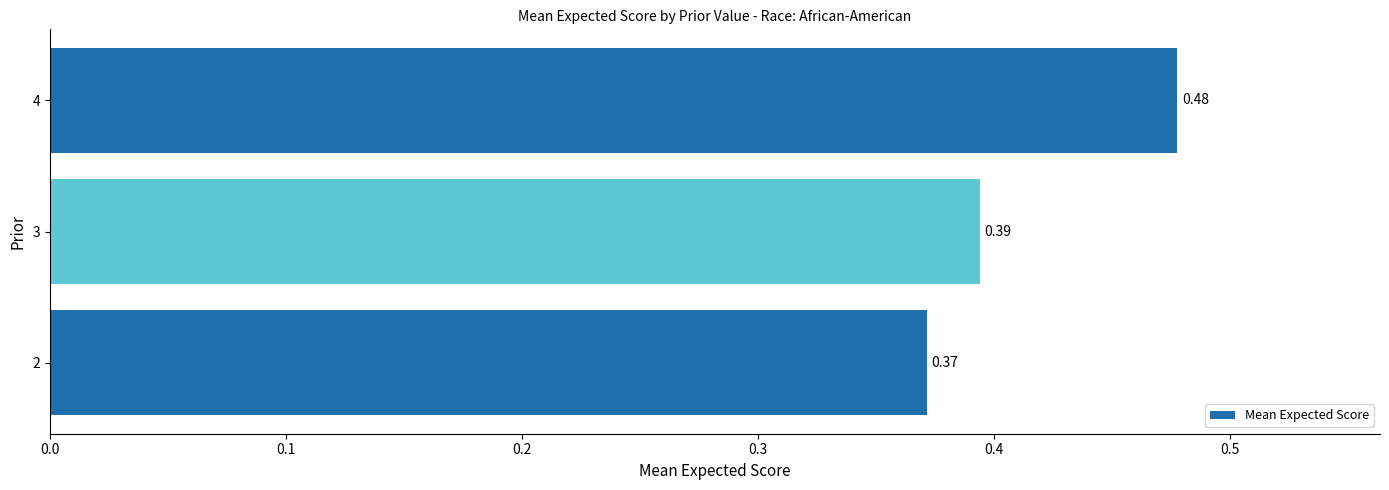

Which category has the highest value across all series?

4